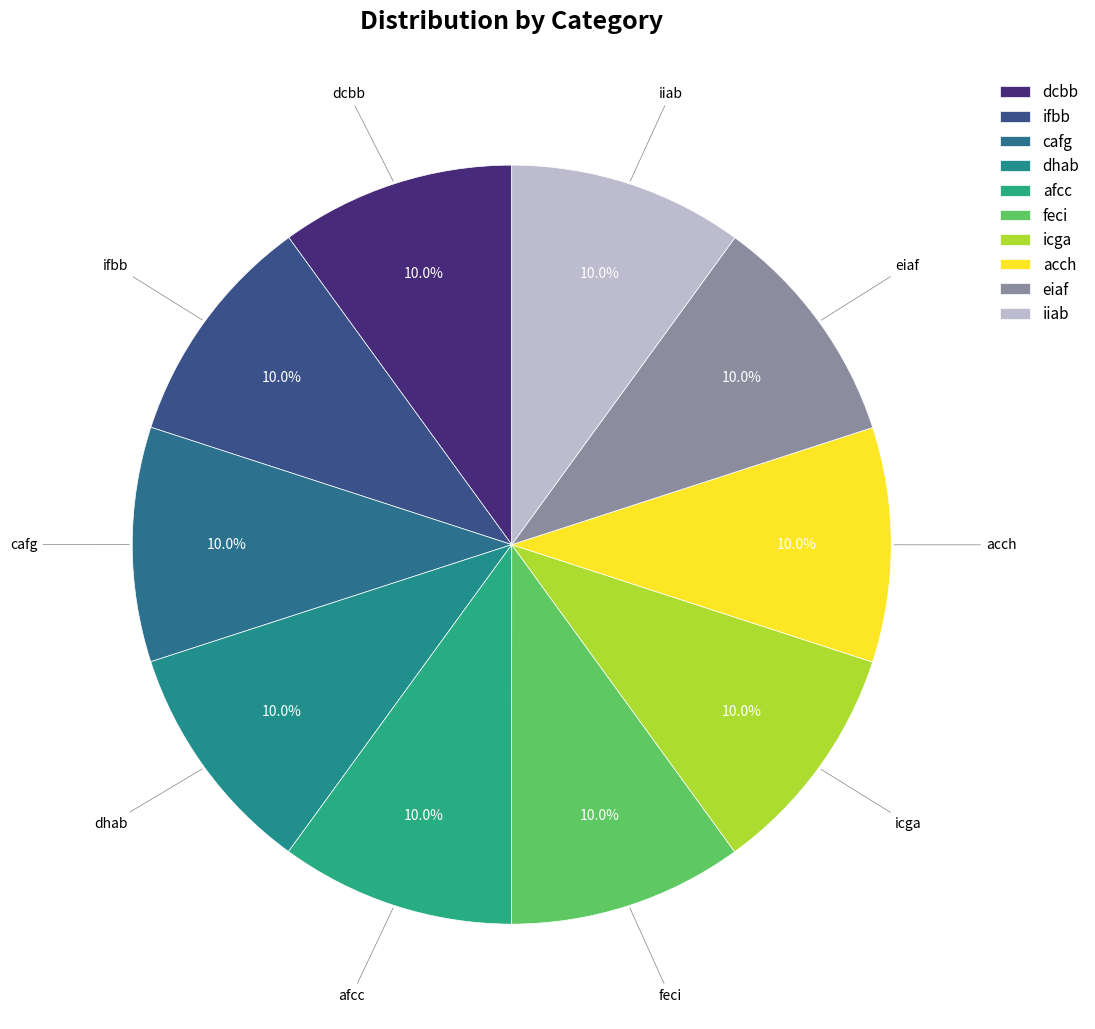

How many slices are in this pie chart?

10